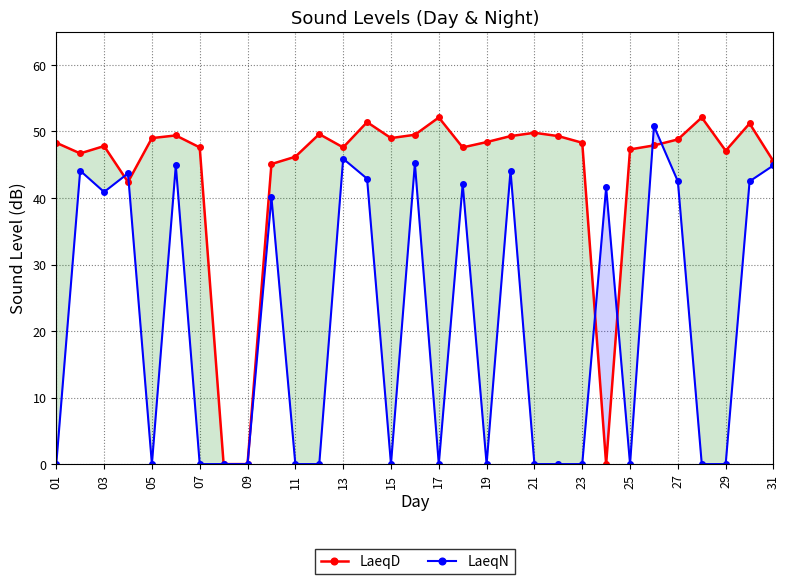

Which series has the largest range (max minus min)?

LaeqD